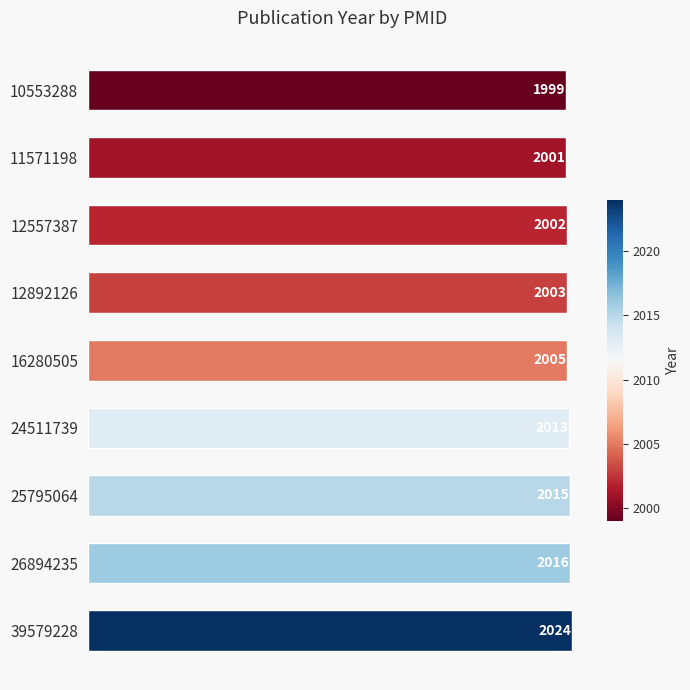

Between 16280505 and 26894235, which is larger?

26894235